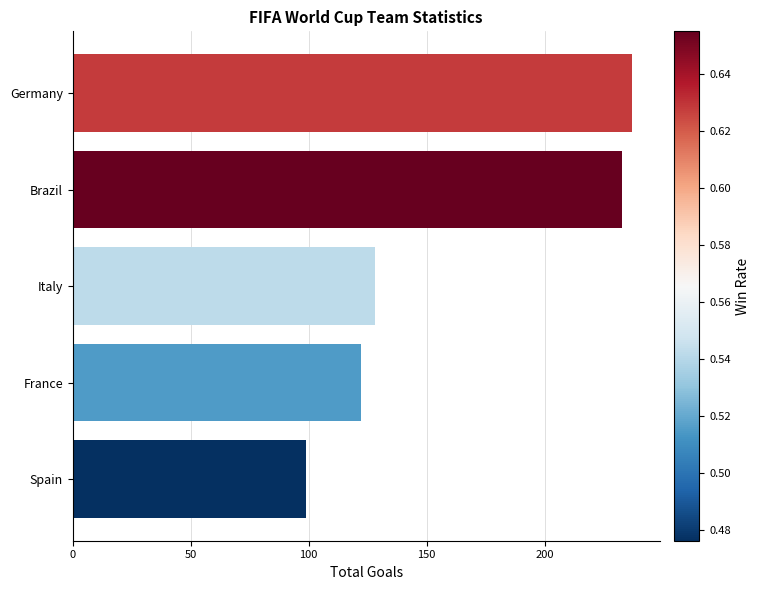

Reading top to bottom, what are all the values shown in this chart?

Germany=237	Brazil=233	Italy=128	France=122	Spain=99